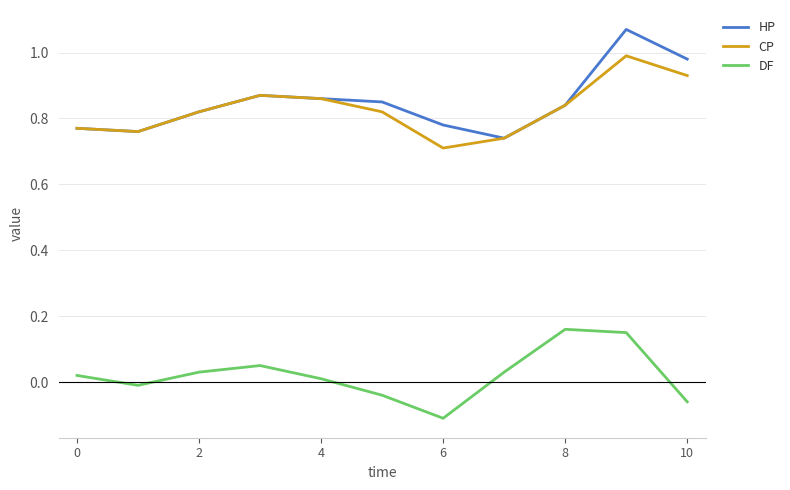

True or false: CP and DF cross at least once.

False